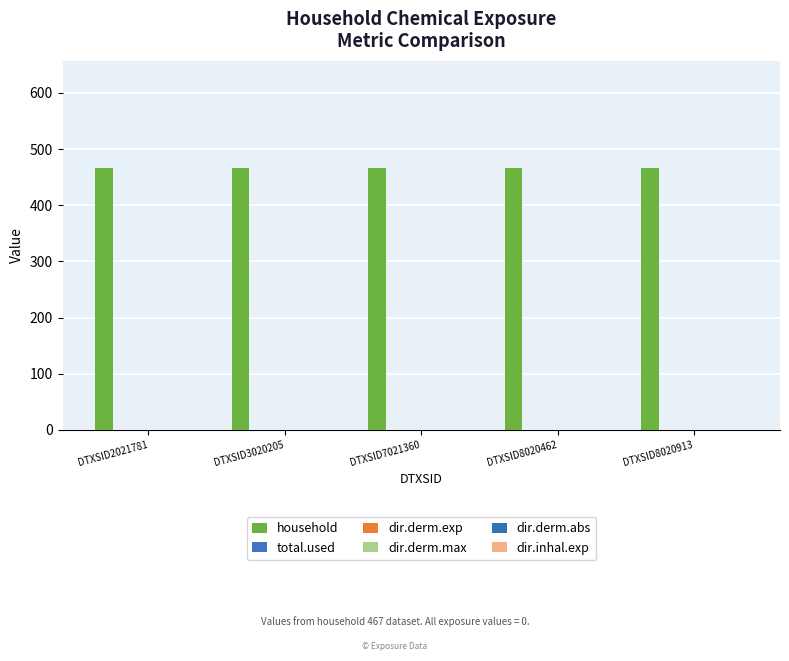

Rank the series by their maximum value, from lowest to highest.

total.used, dir.derm.exp, dir.derm.max, dir.derm.abs, dir.inhal.exp, household